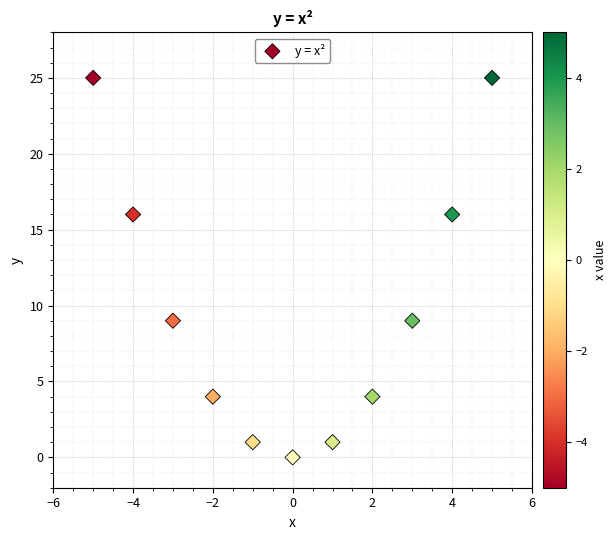

What is the average Y value?

10